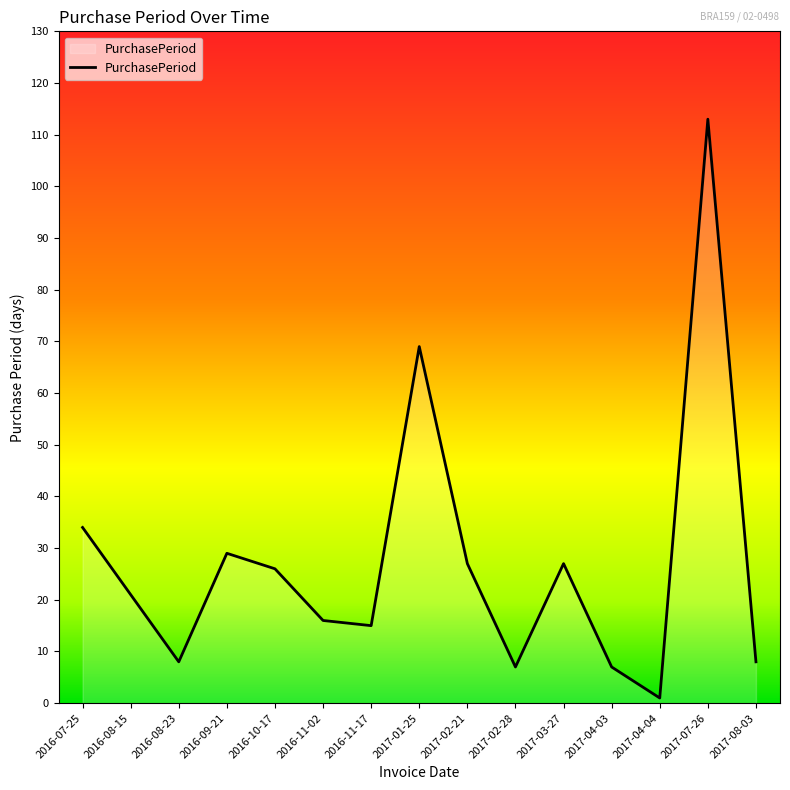

What position from the left is 2017-03-27?

11